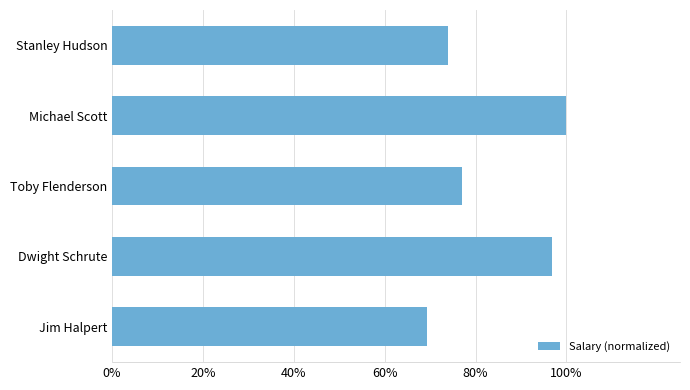

Does the chart contain any negative values?

No